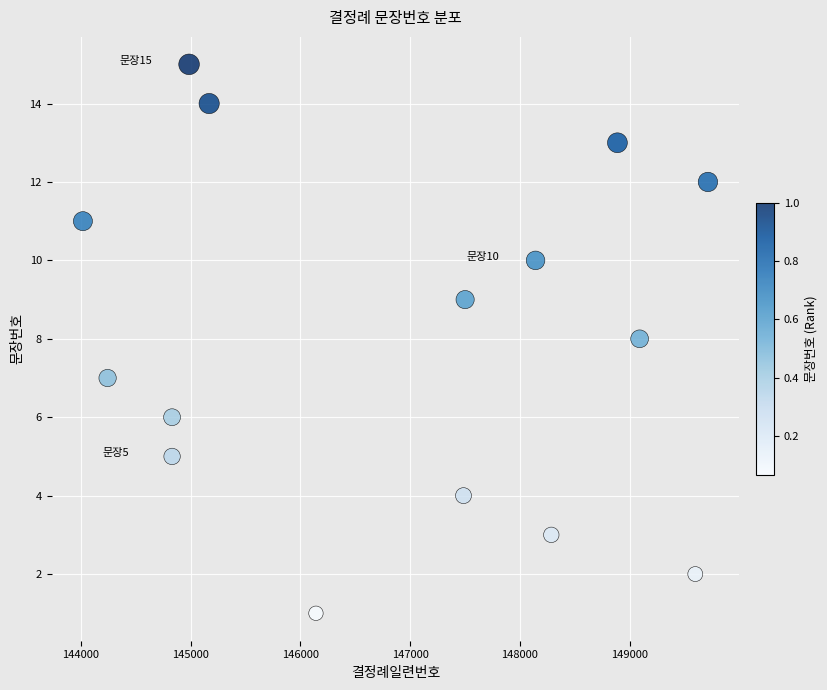

What is the range of Y values (max minus min)?

14